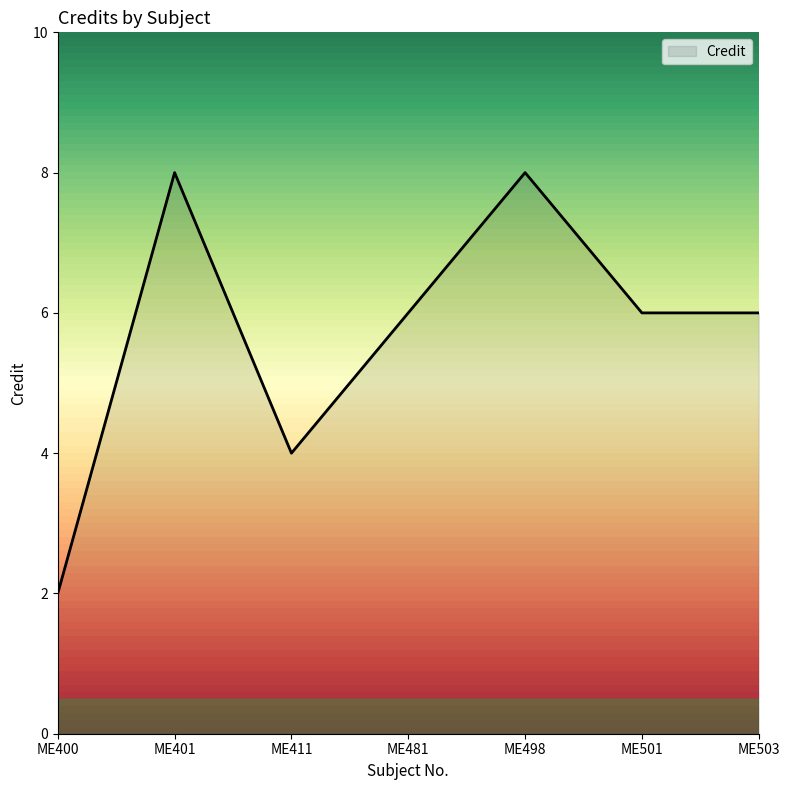

What is the sum of all values?

40